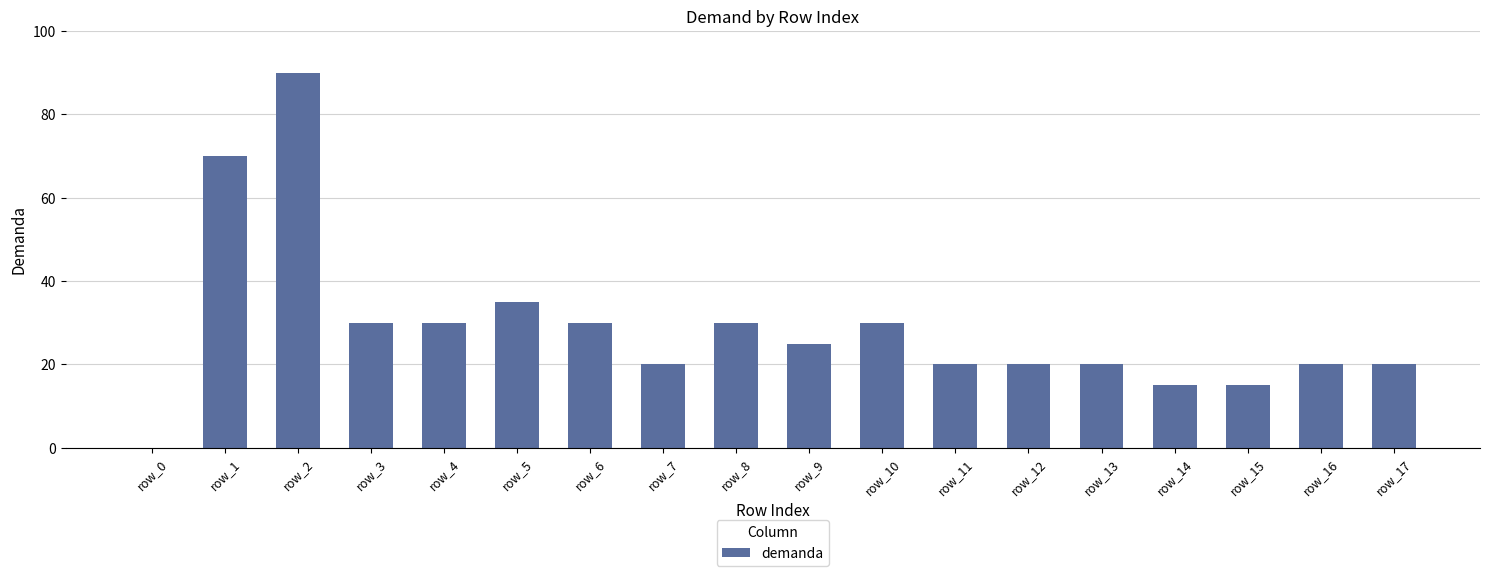

Which has a higher value, row_0 or row_1?

row_1